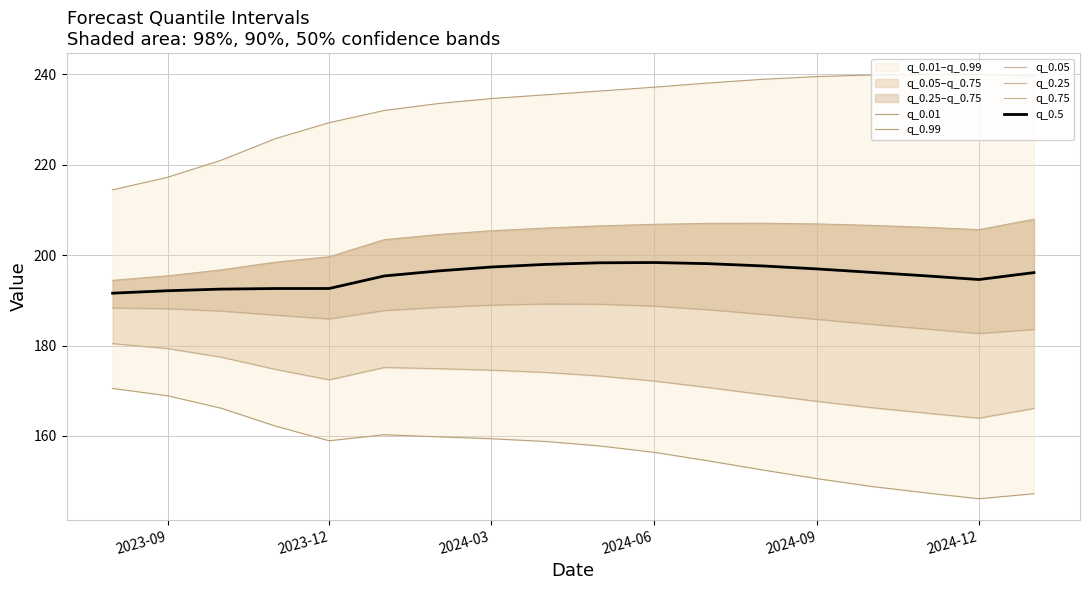

What is the lowest value of the q_0.5 series?

191.6